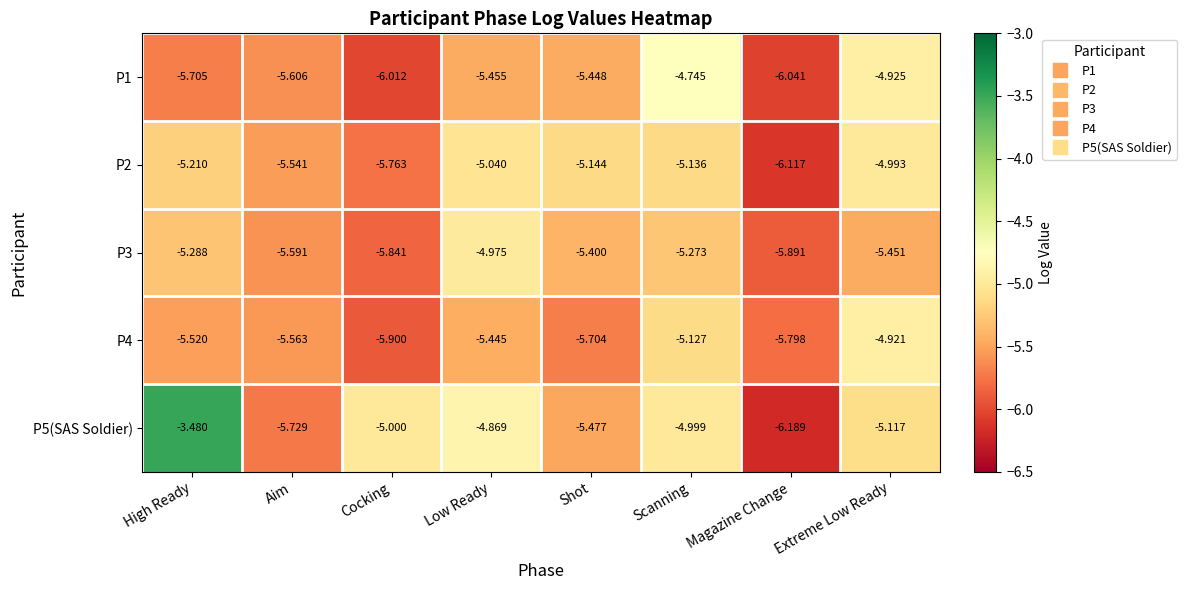

Which label corresponds to the smallest value in the chart?

Magazine Change